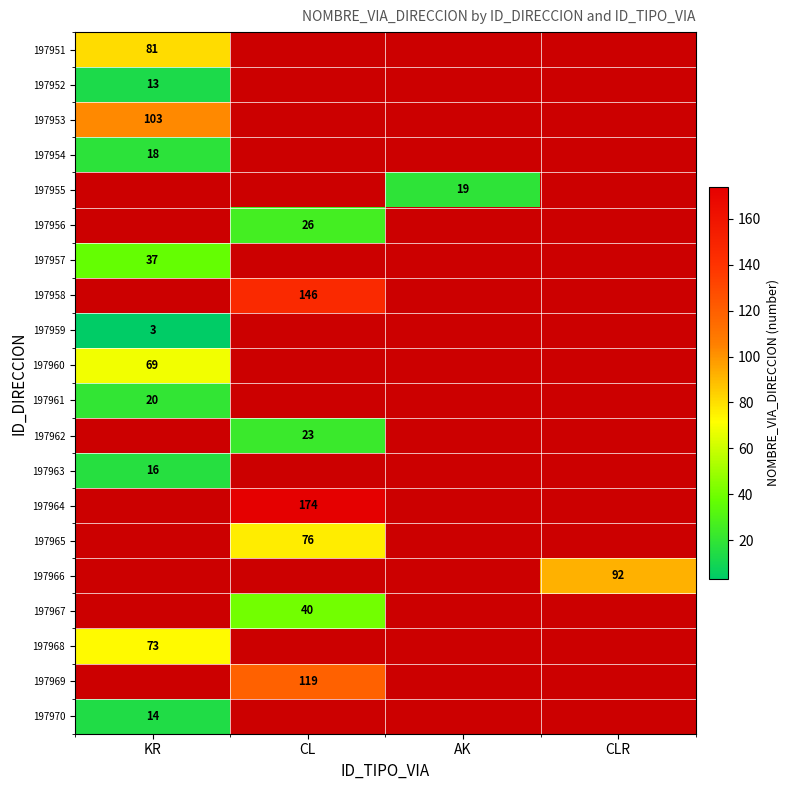

The value of 197964 at CL is 174. True or false?

True